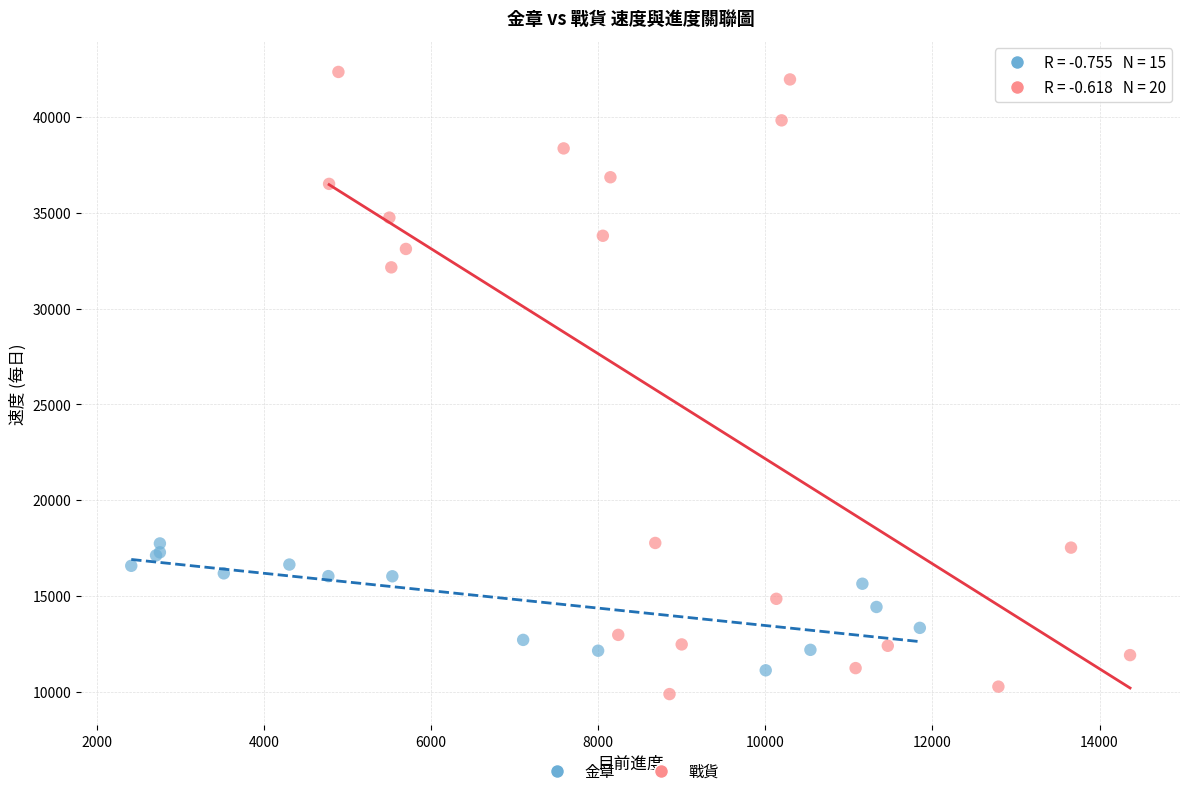

Which series contains the highest Y value?

戰貨